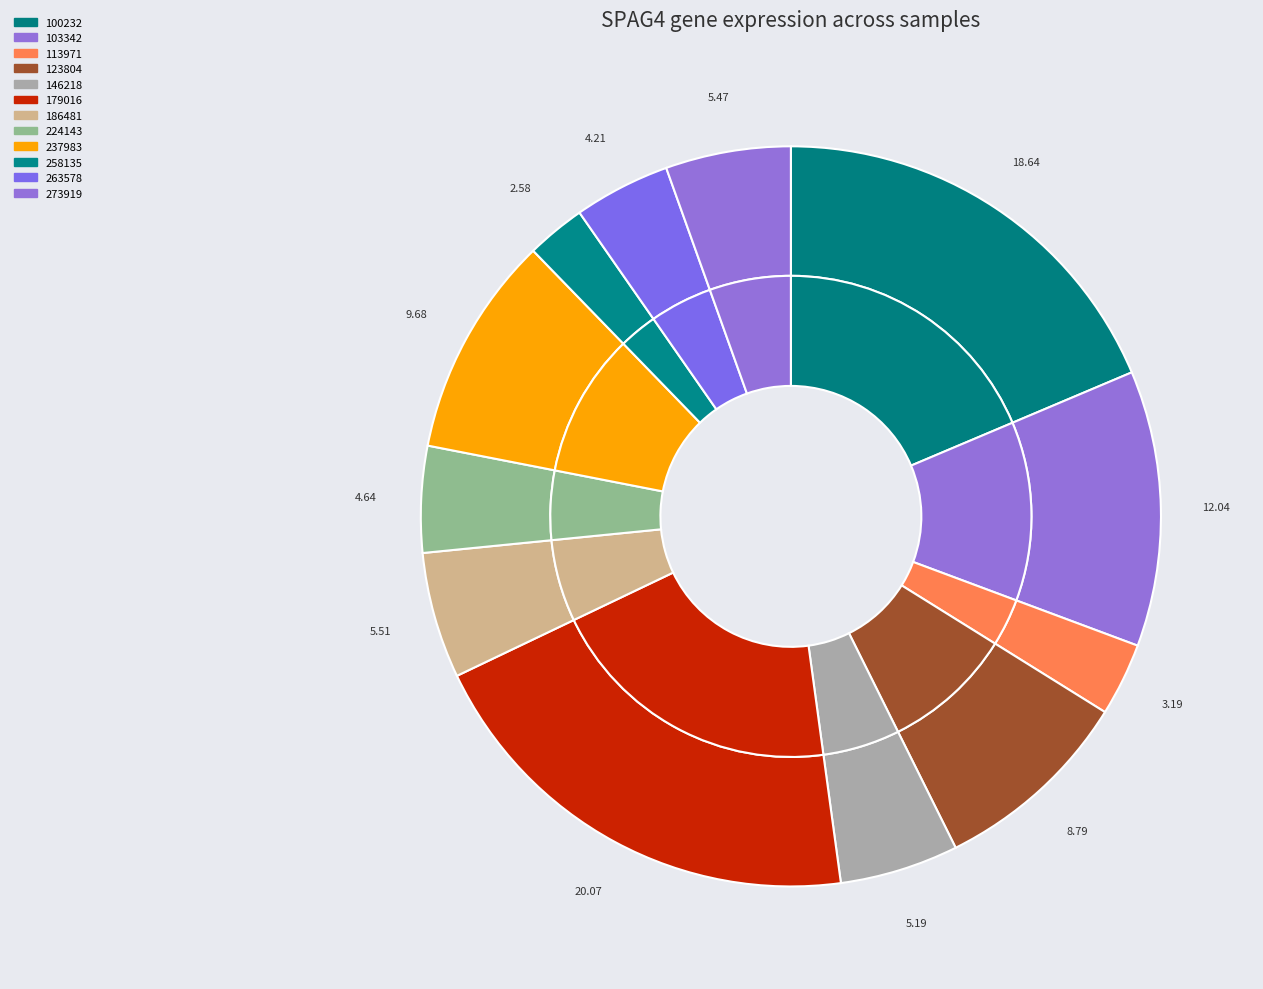

How much of the chart is everything except 100232?

81.4%